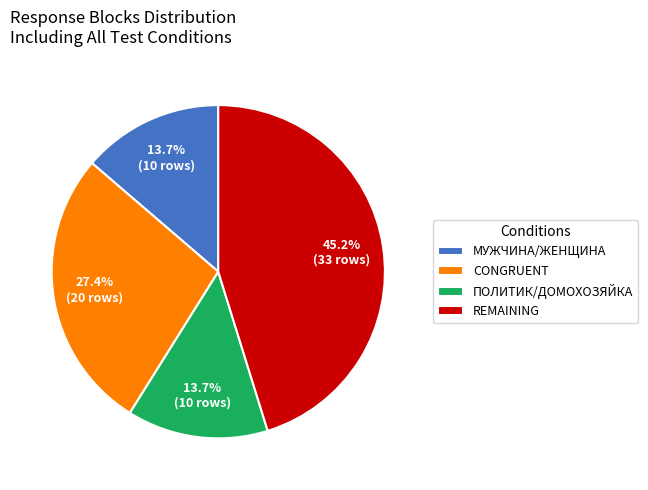

How many slices are in this pie chart?

4